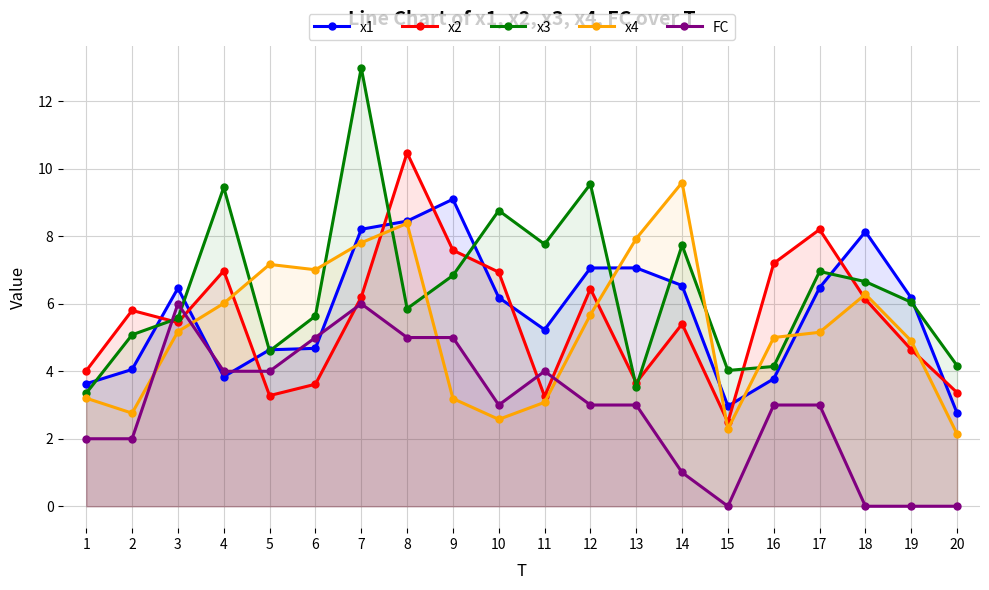

Where do FC and x2 first cross each other?

2 and 3